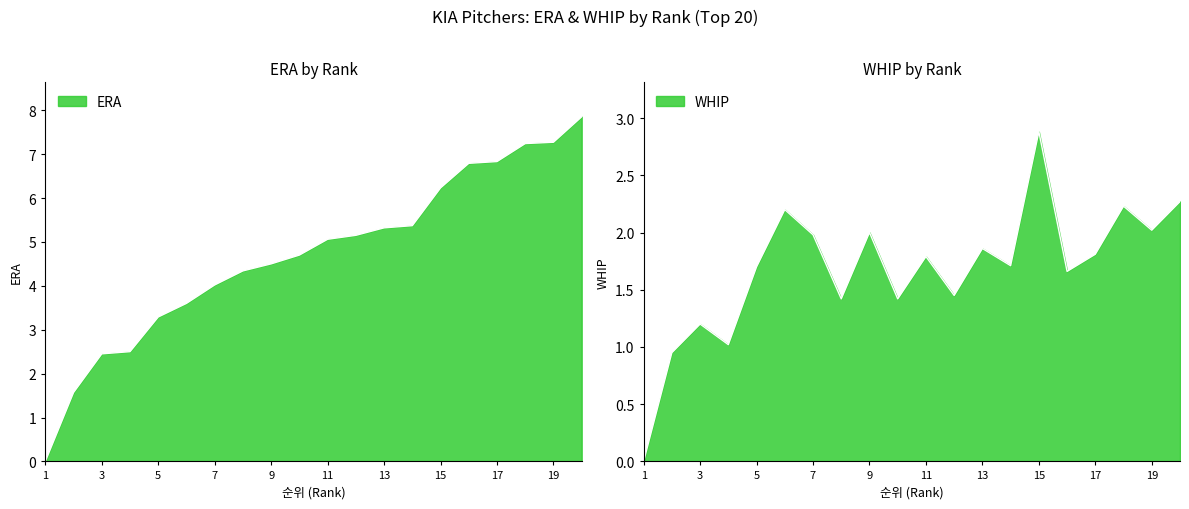

True or false: WHIP and ERA intersect in this chart.

False